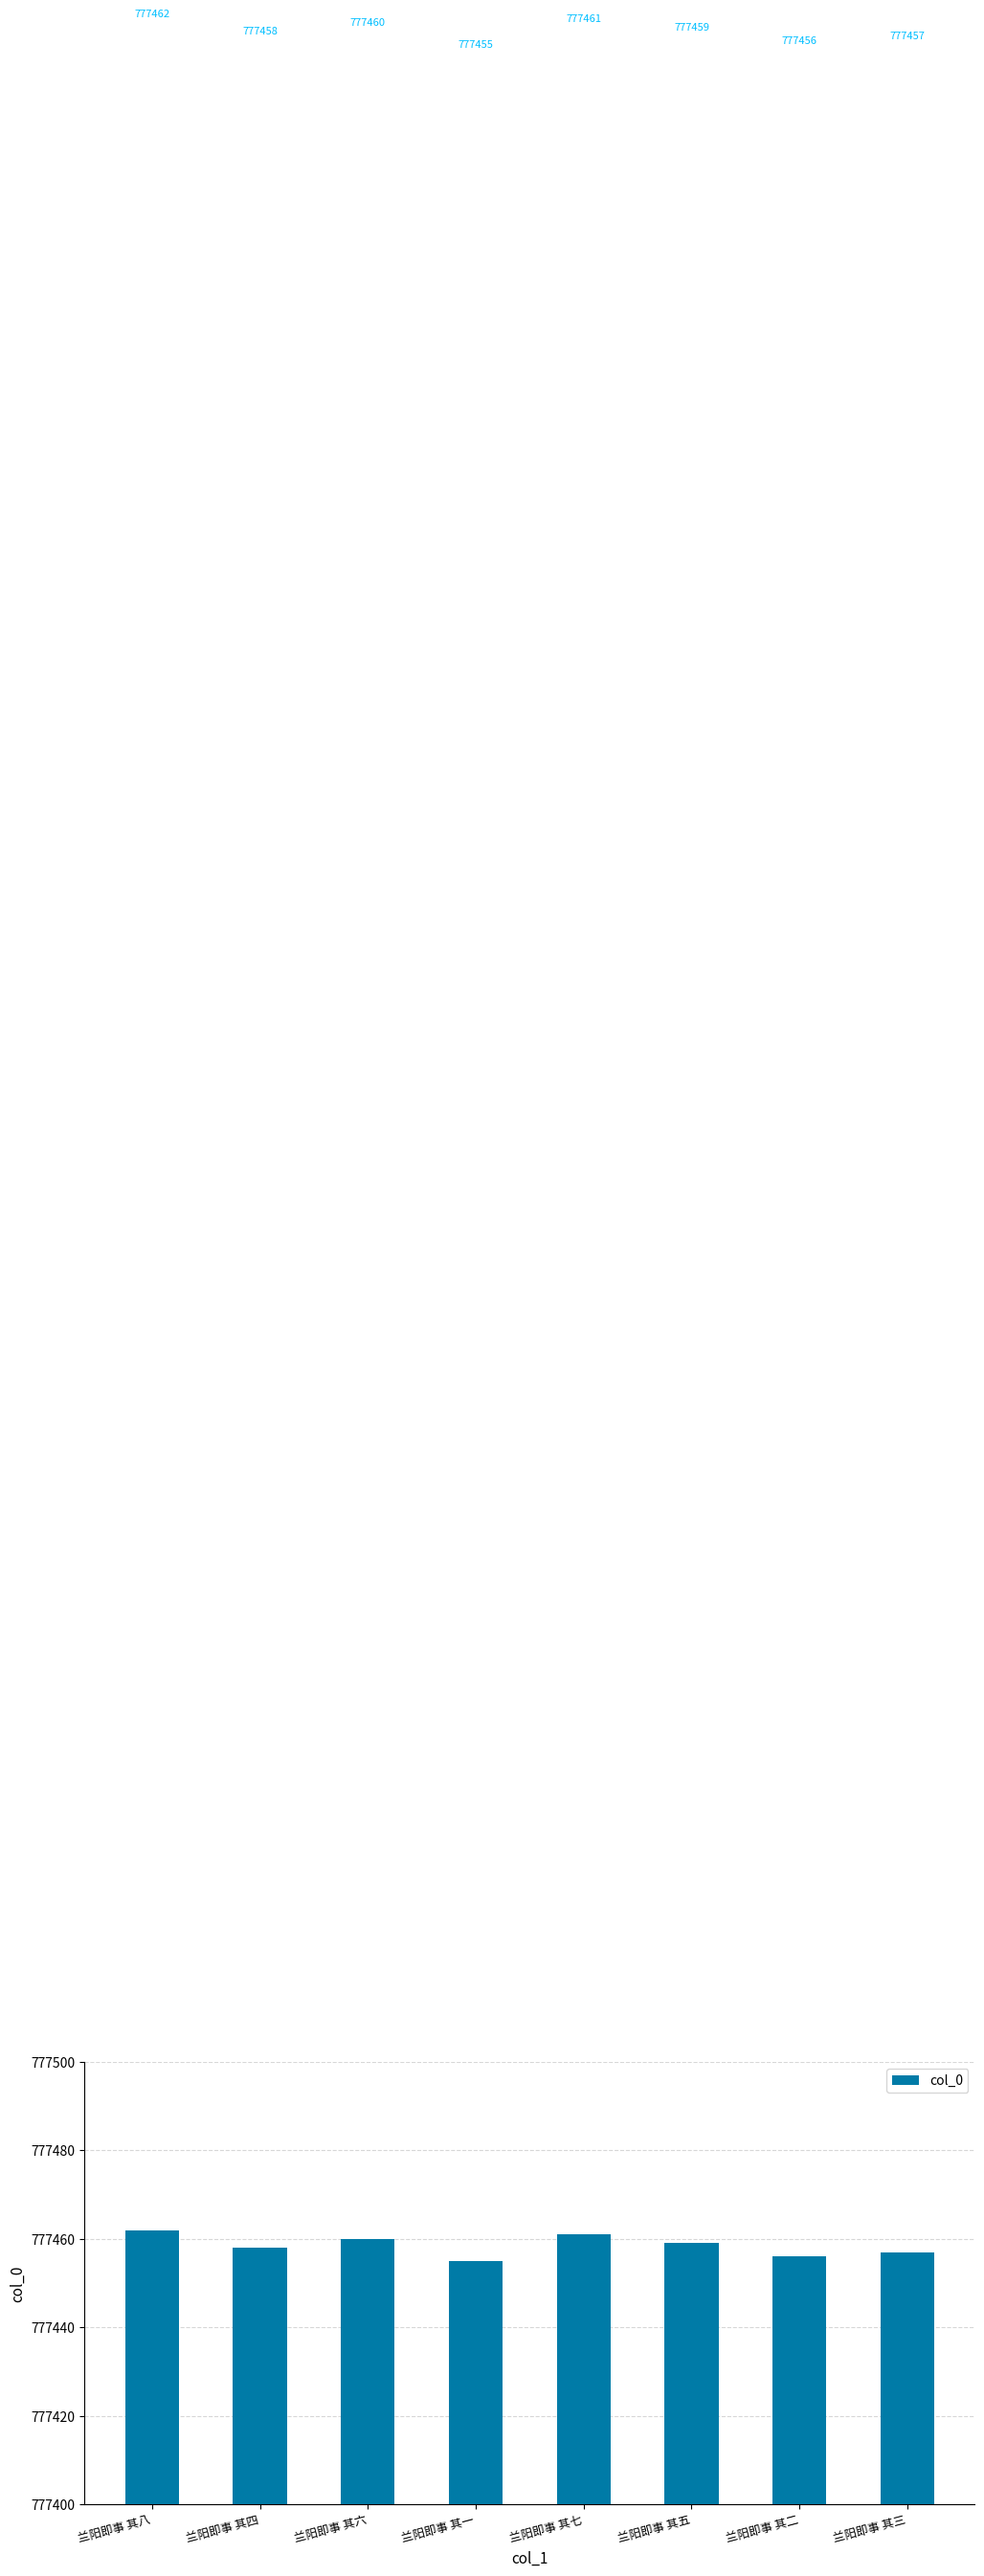

At which label is the value closest to 777458?

兰阳即事 其四